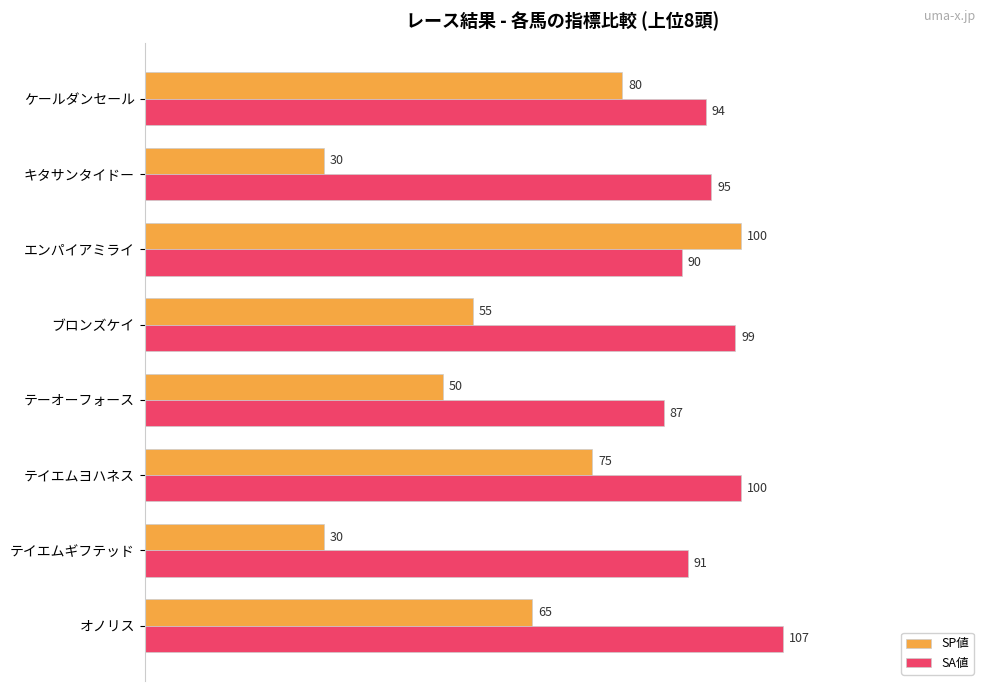

List the labels in order of SA値 value, smallest first.

テーオーフォース, エンパイアミライ, テイエムギフテッド, ケールダンセール, キタサンタイドー, ブロンズケイ, テイエムヨハネス, オノリス